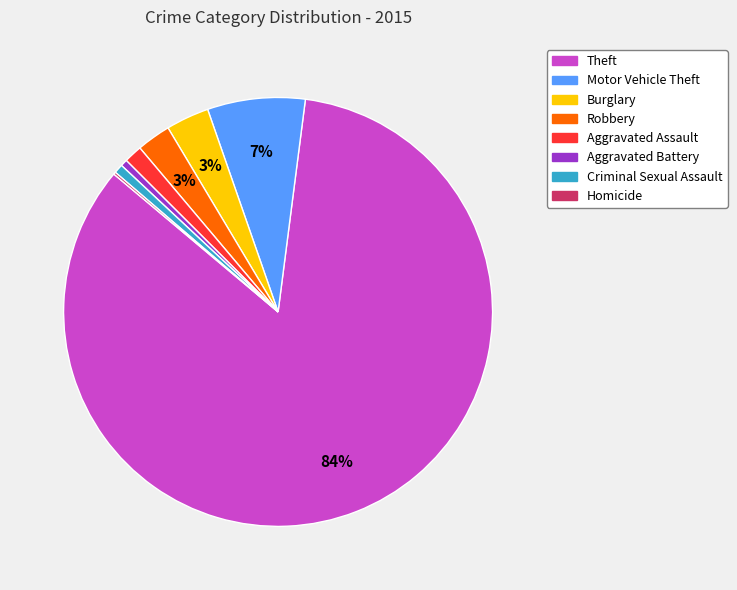

Which has a higher value, Criminal Sexual Assault or Robbery?

Robbery